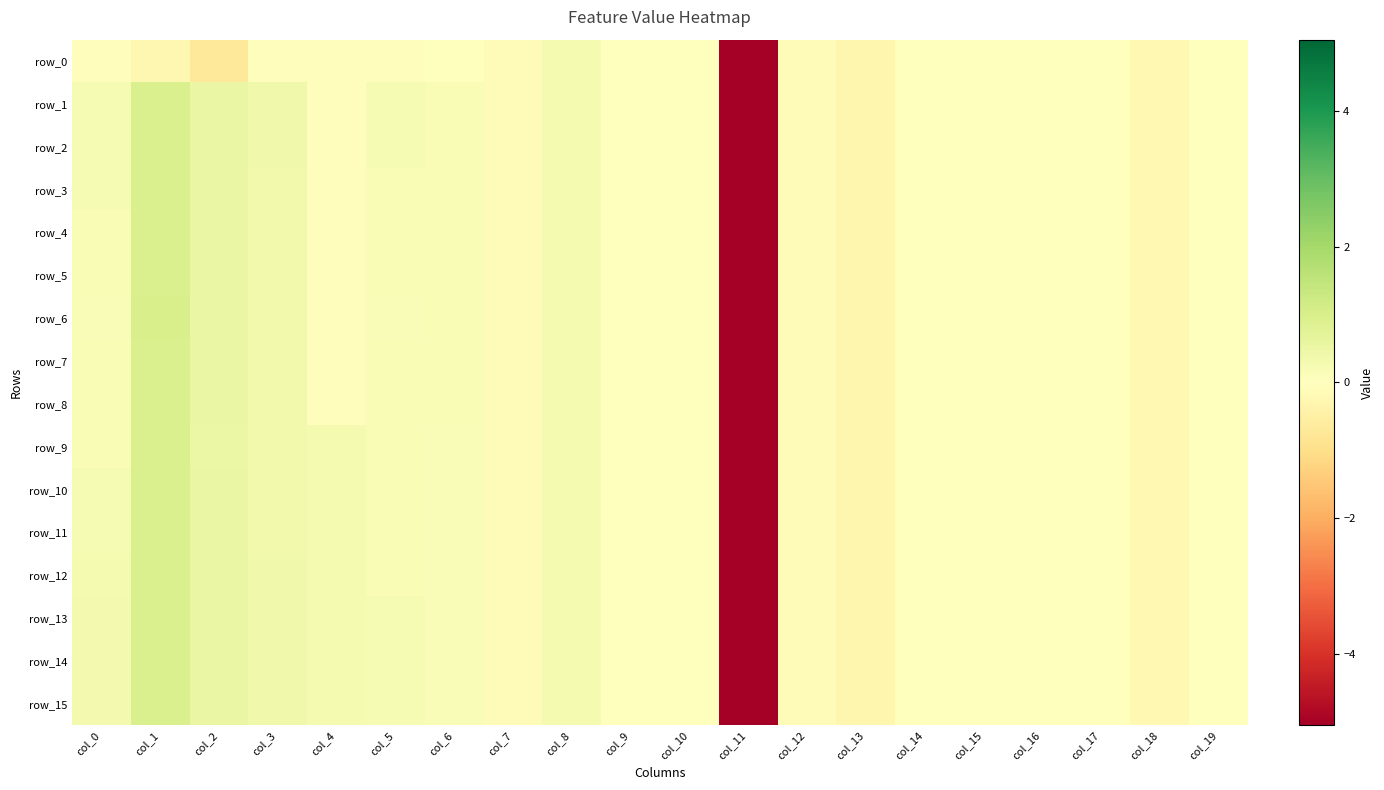

What is the sum of the row_6 values at col_3 and col_10?

0.3